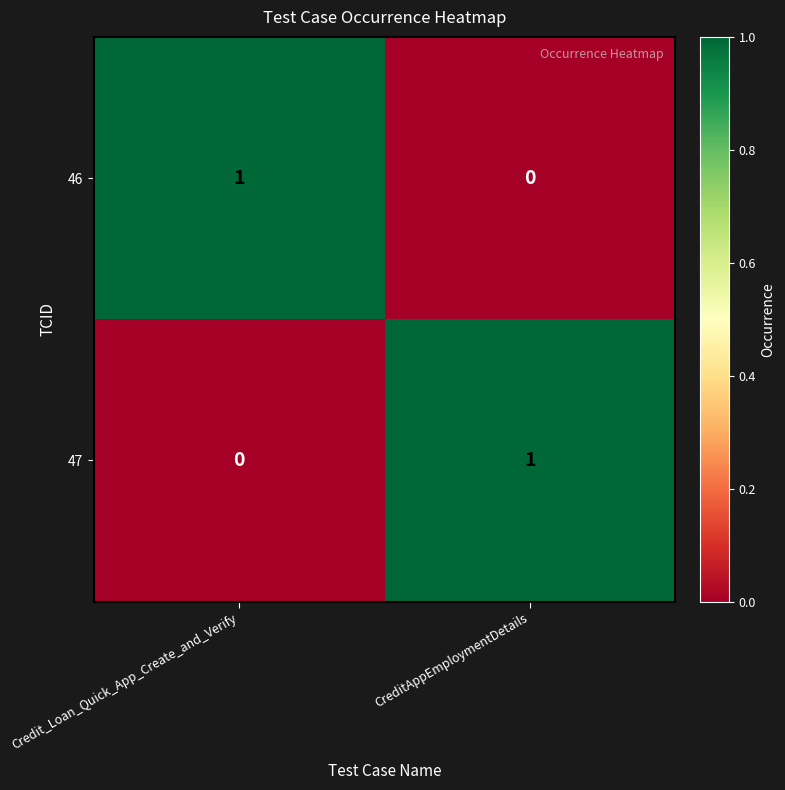

At how many categories does at least one series exceed 0?

2